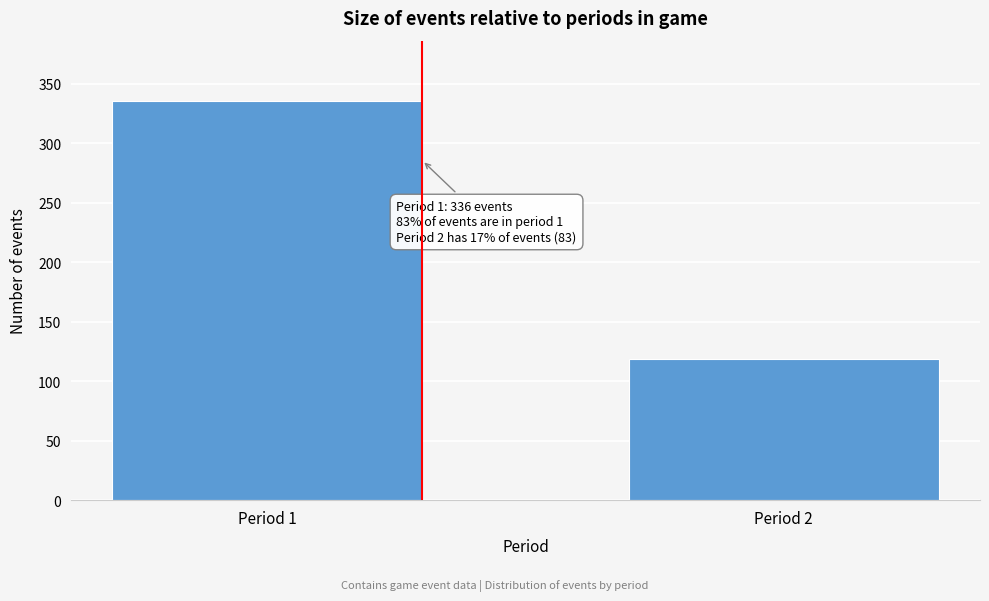

Reading left to right, extract all data points from this chart.

336	119